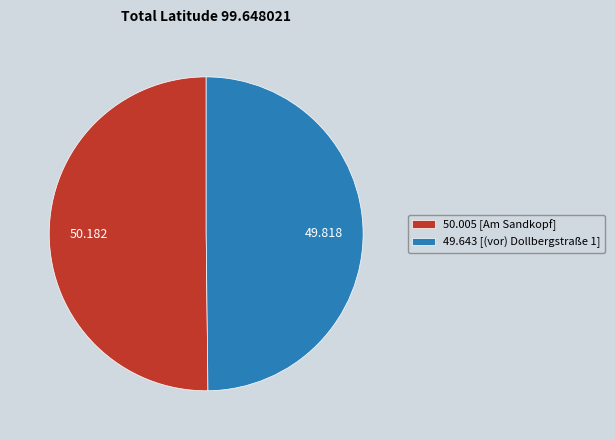

Is the sum of 50.005 [Am Sandkopf] and 49.643 [(vor) Dollbergstraße 1] greater than half?

Yes